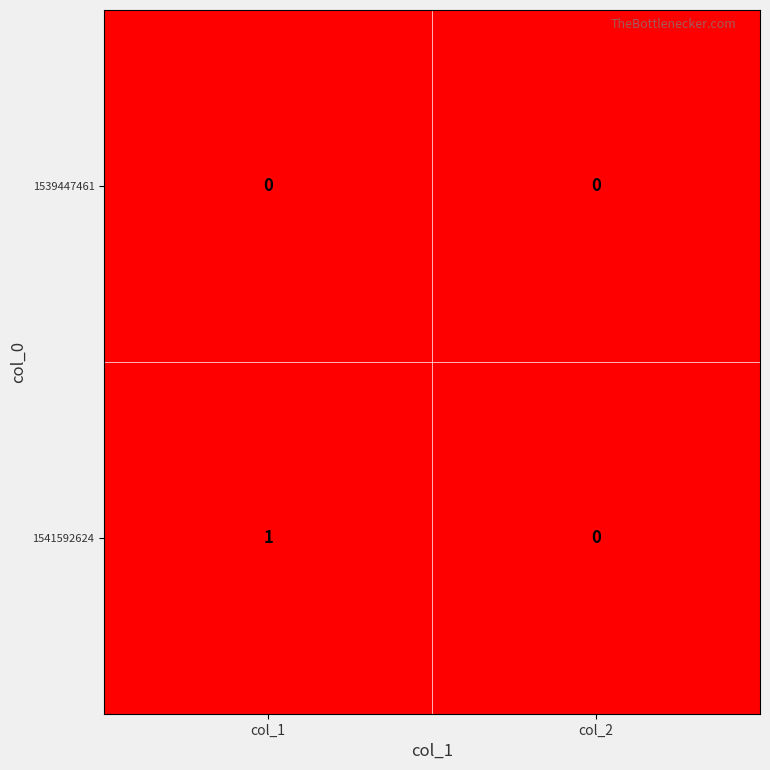

Which series has the largest total across all categories?

1541592624